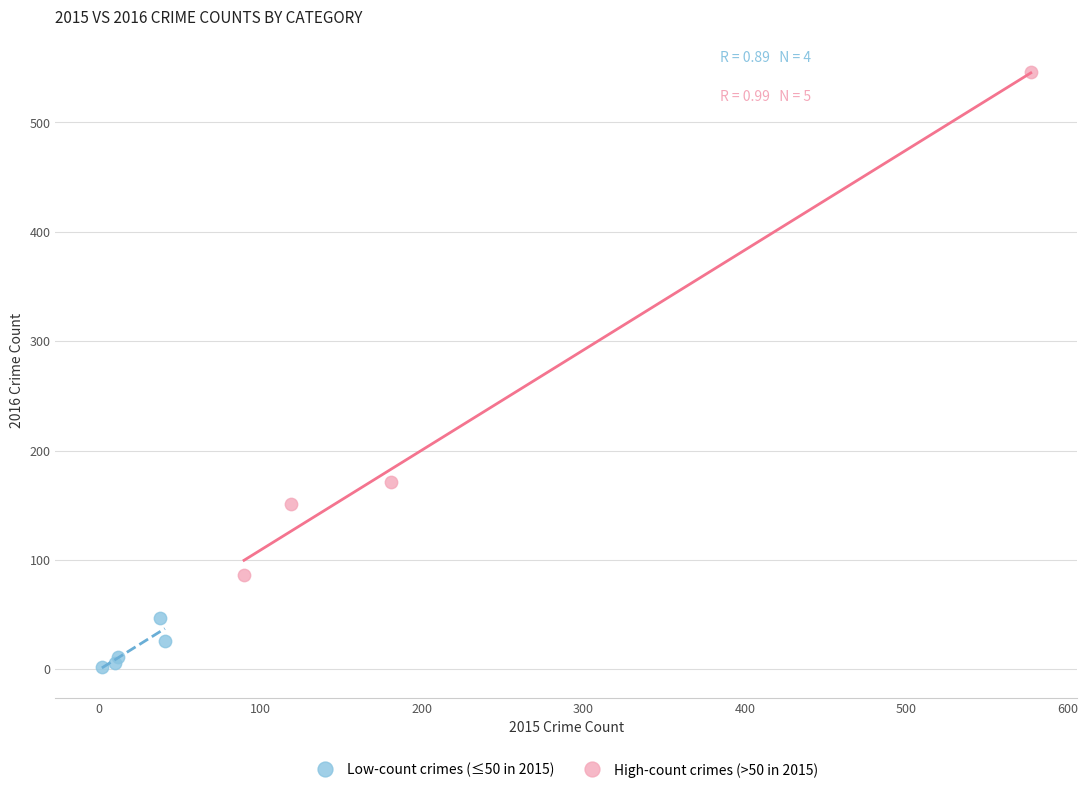

Which series has the largest Y range (max minus min)?

High-count crimes (>50 in 2015)